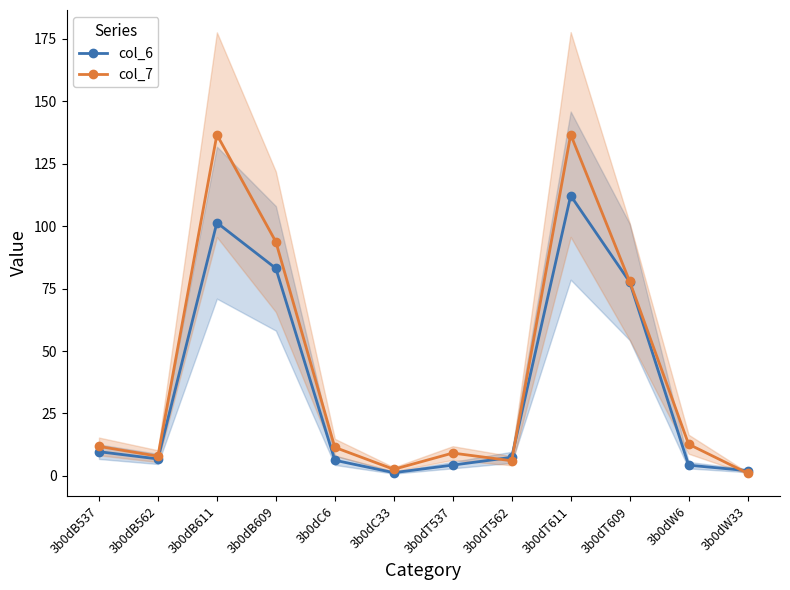

What is the total value across all series at 3b0dT609?

155.5